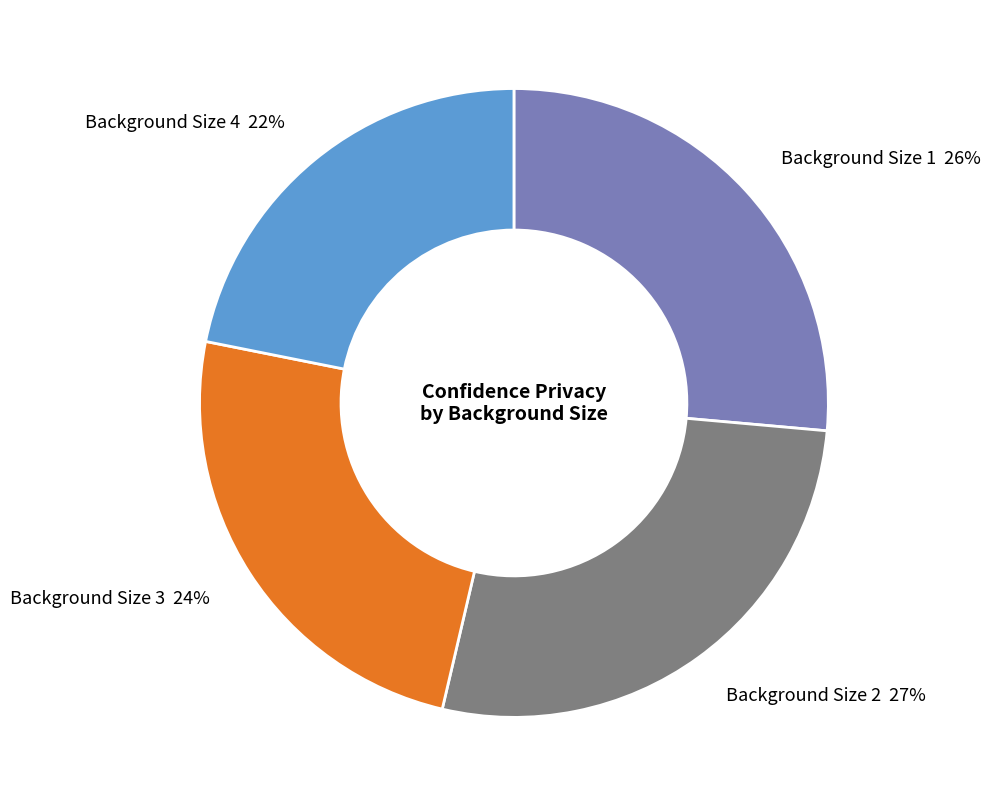

To the nearest percent, what is the average slice percentage?

25%